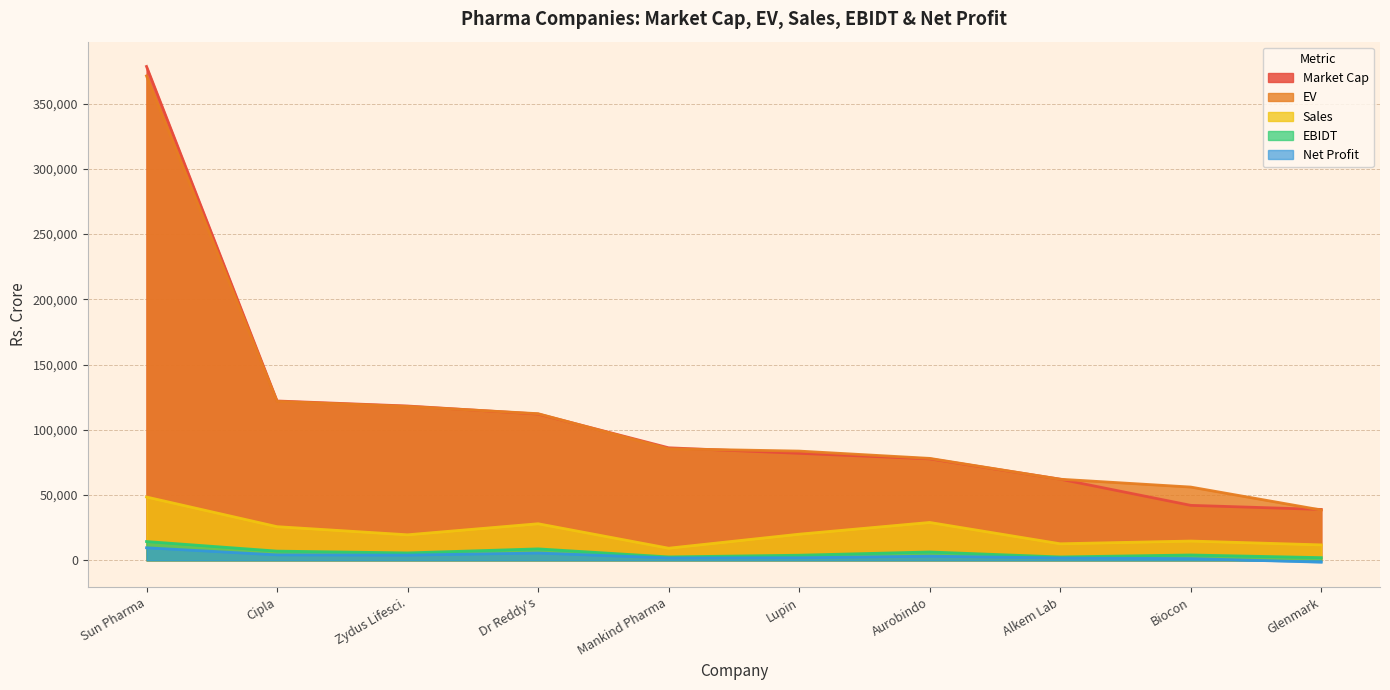

How many interior local valleys does the Sales series have?

3